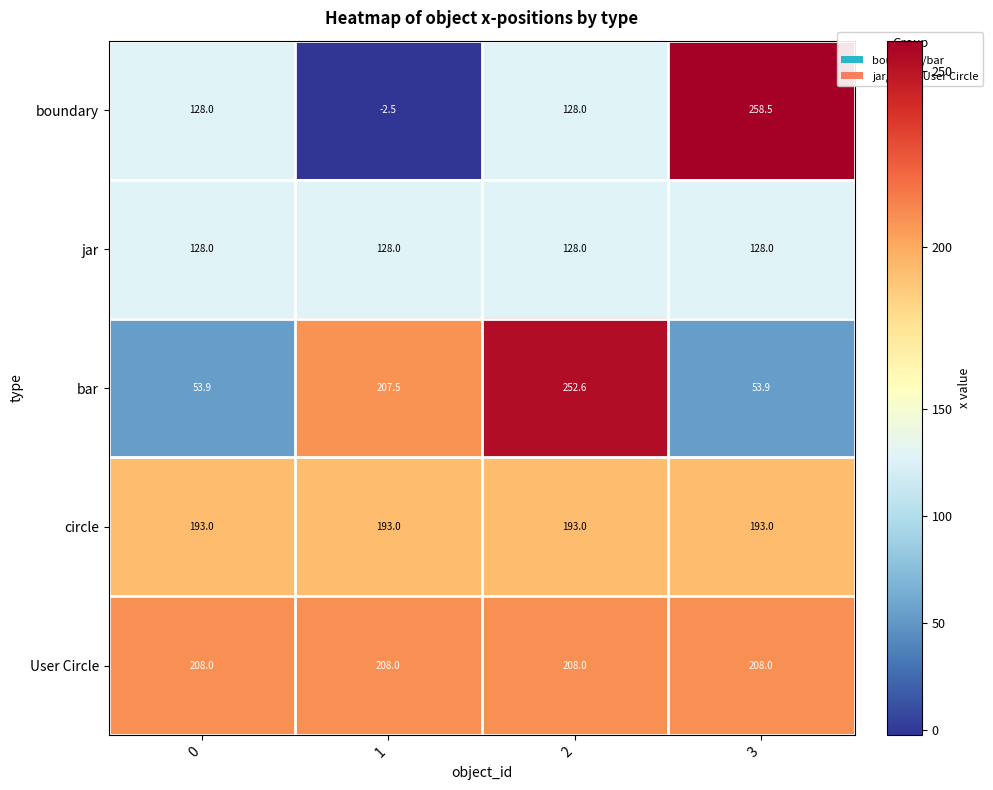

Reading left to right, transcribe all the data shown in this chart.

boundary: 128.0	-2.5	128.0	258.5
jar: 128.0	128.0	128.0	128.0
bar: 53.9	207.5	252.6	53.9
circle: 193.0	193.0	193.0	193.0
User Circle: 208.0	208.0	208.0	208.0